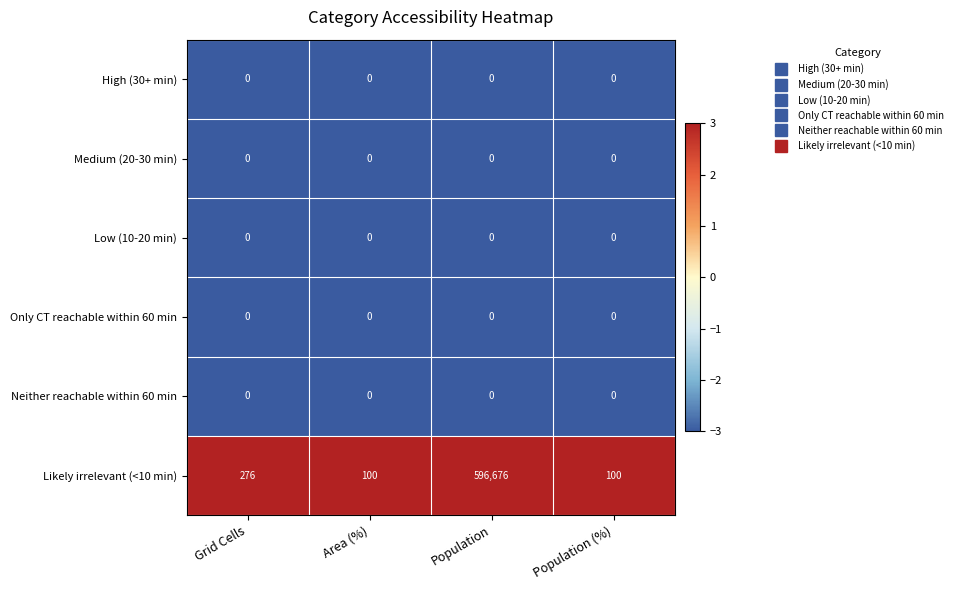

Between Grid Cells and Area (%), which series saw the biggest shift?

Likely irrelevant (<10 min)